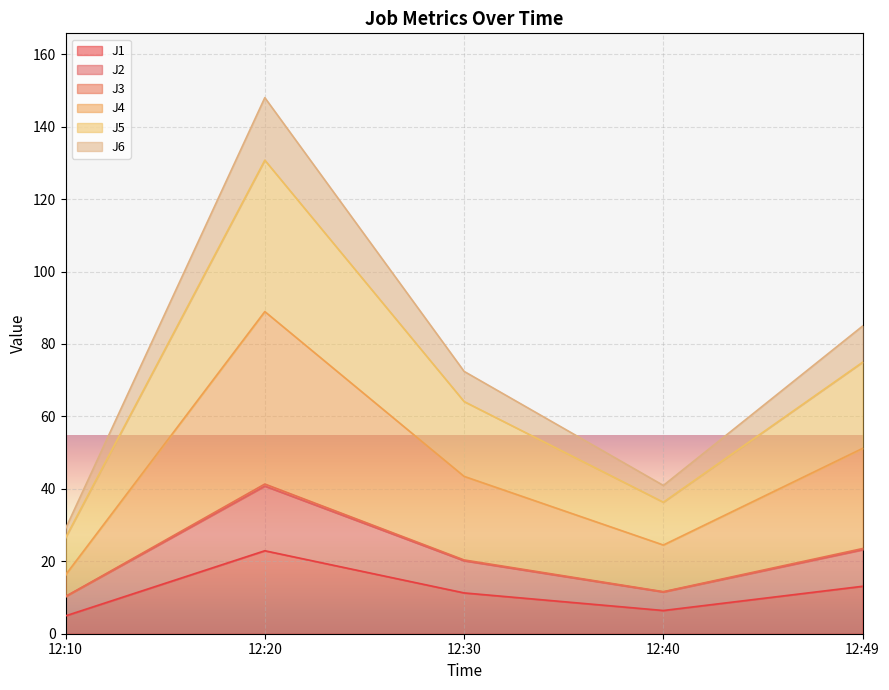

What is the difference between the maximum and second lowest values in the J2 series?

29.2